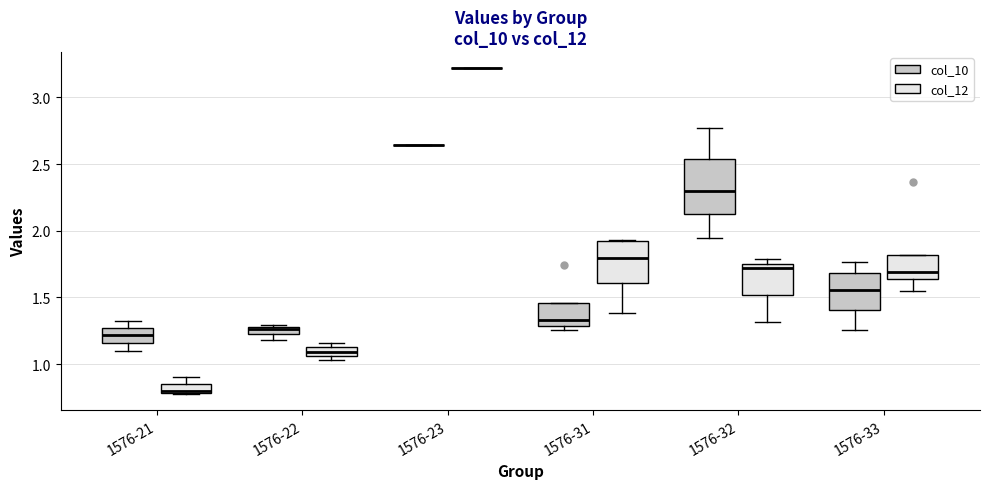

Comparing the boxes themselves (not the whiskers), which one is the tallest?

1576-32 (col_10)